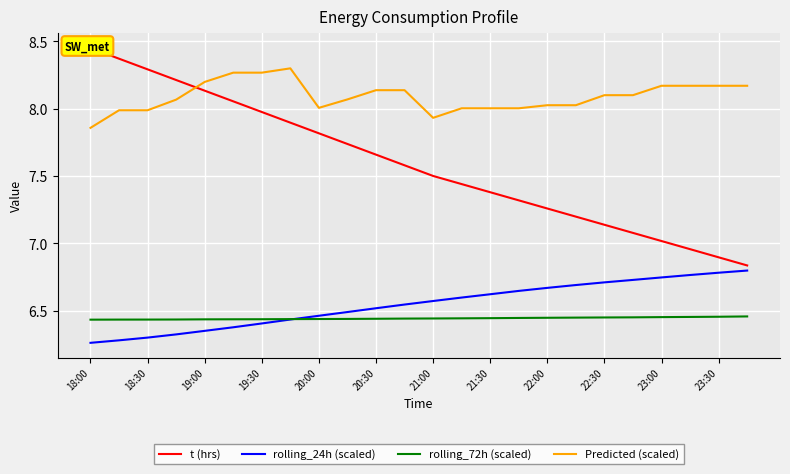

What is the highest value of the t (hrs) series?

8.4